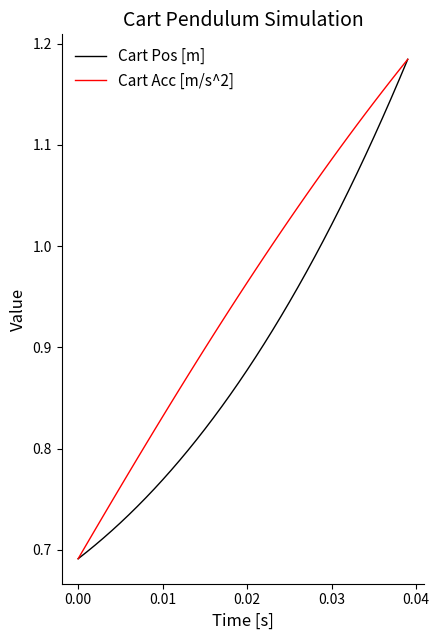

What is the sum of all Cart Pos [m] values?

35.8